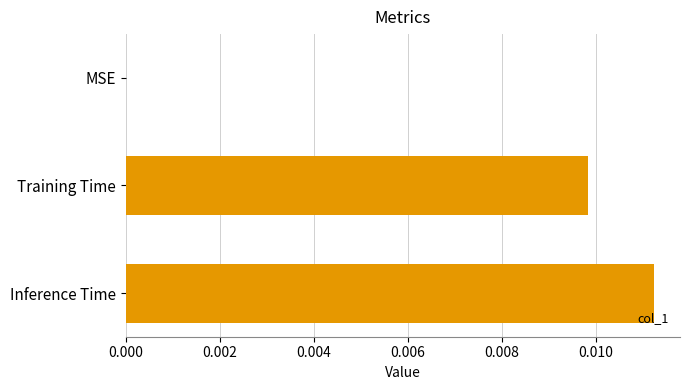

Is it true that the value at MSE is 0.0?

True